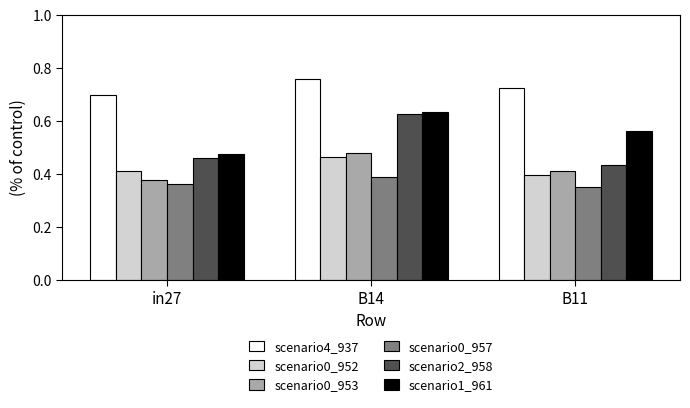

What is the total value across all series at in27?

2.8